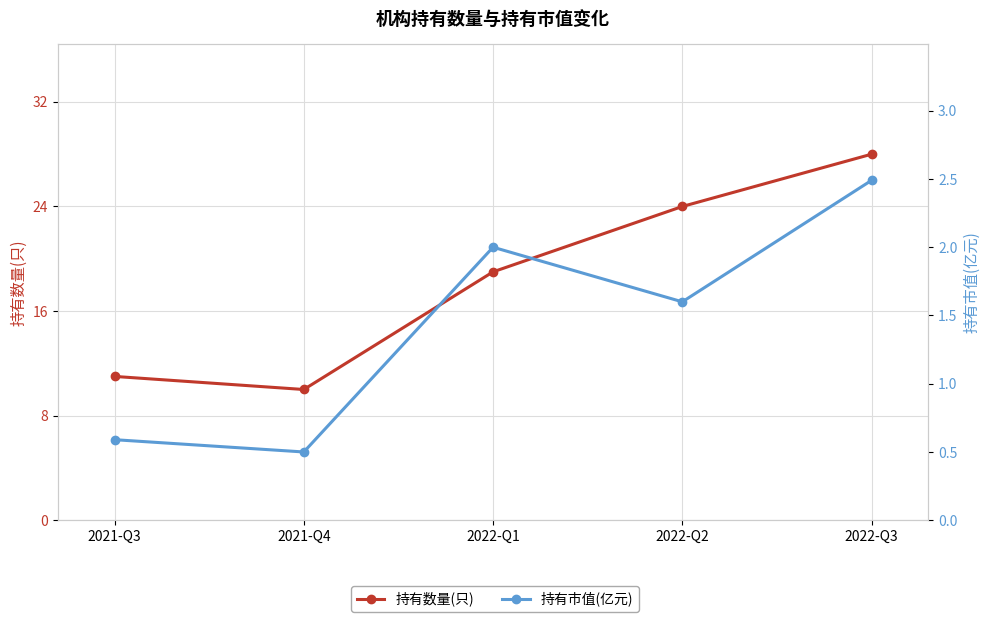

Is it true that 持有数量(只) equals 16.6 at 2021-Q3?

False